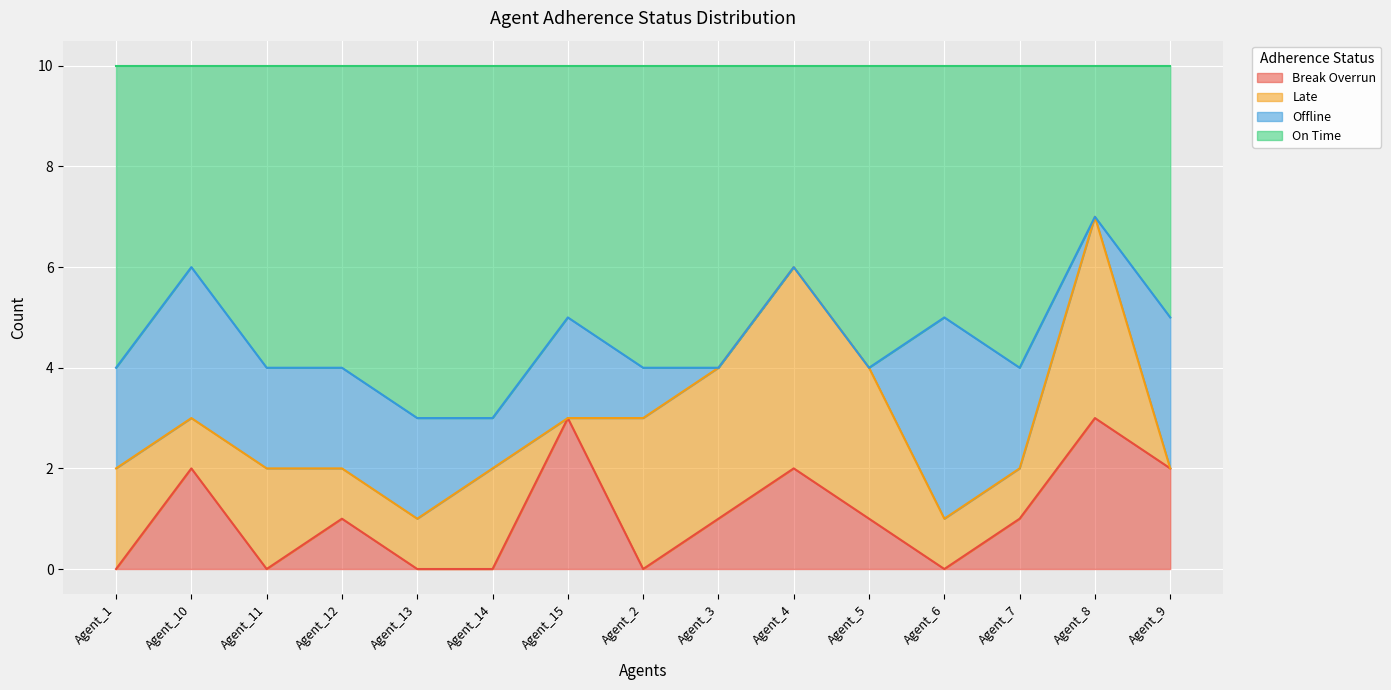

How many data points in Break Overrun are less than 1?

6